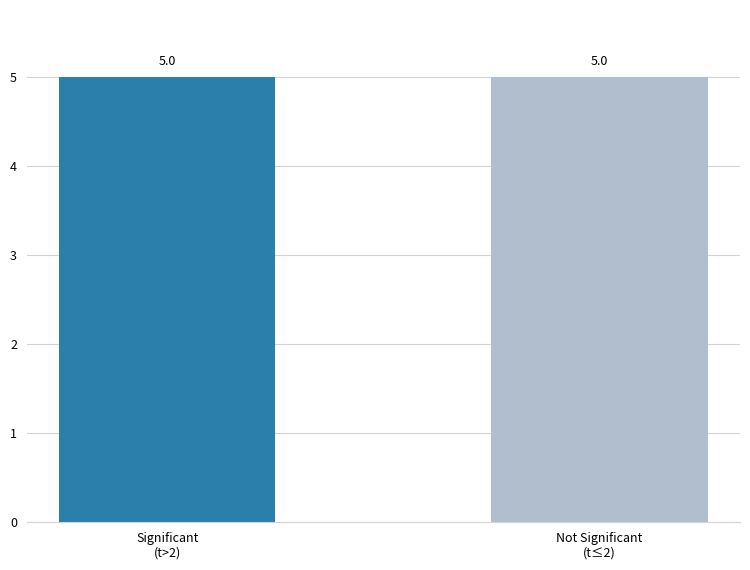

The chart shows a value of 2.2 at 2. True or false?

False